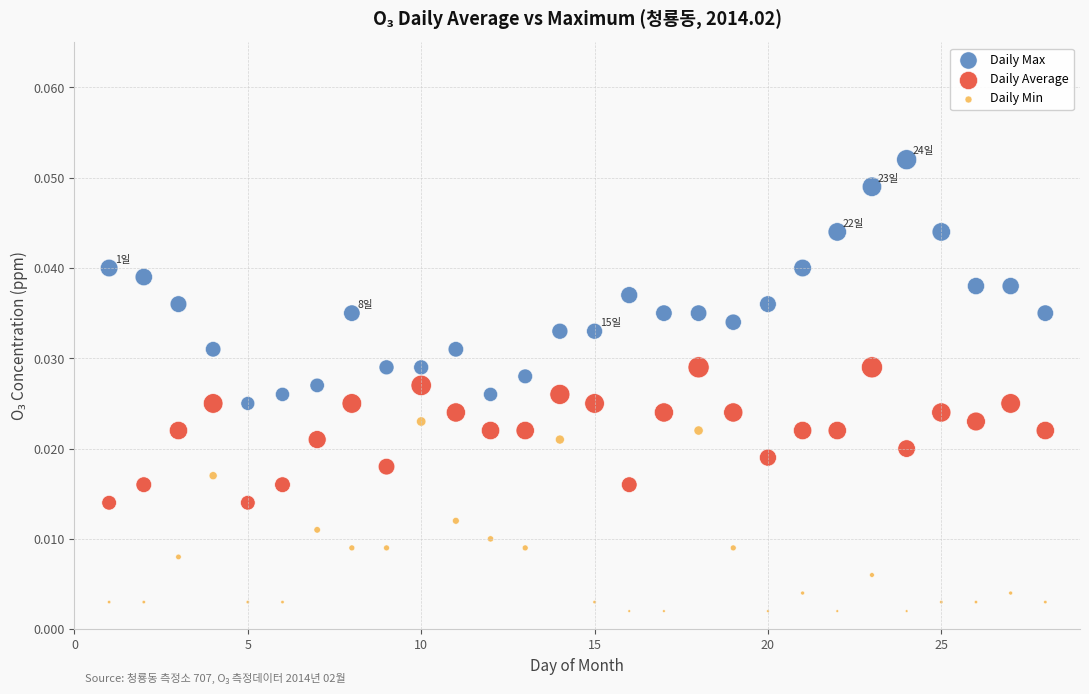

What are all the series names shown in the legend?

Daily Max, Daily Average, Daily Min